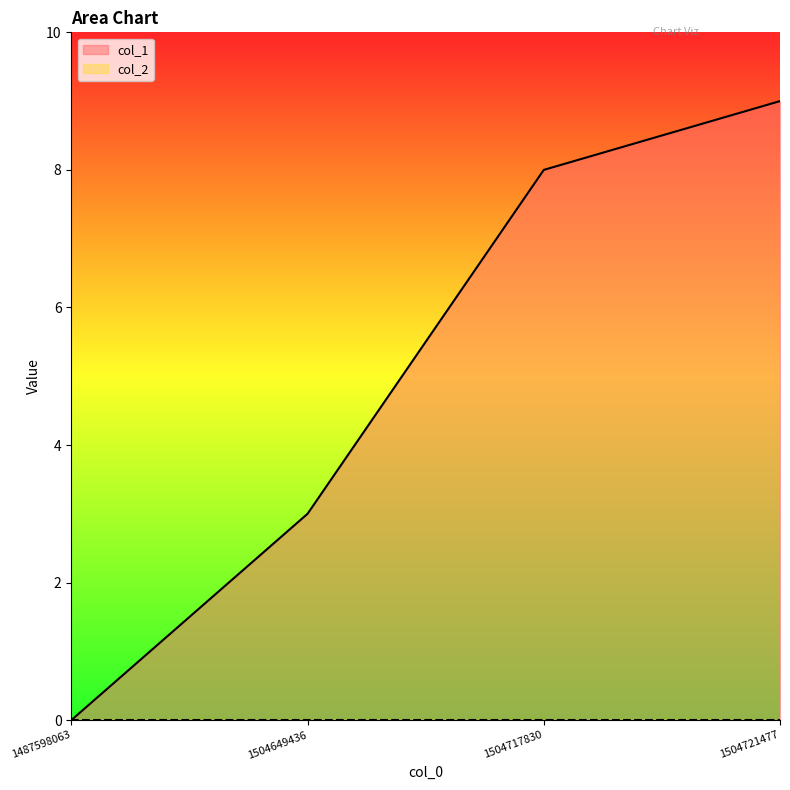

How many values are above zero?

3